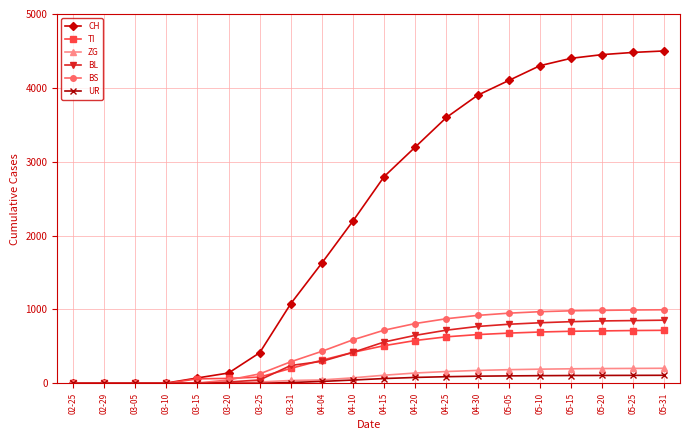

Which series changed the most between 02-29 and 04-04?

CH